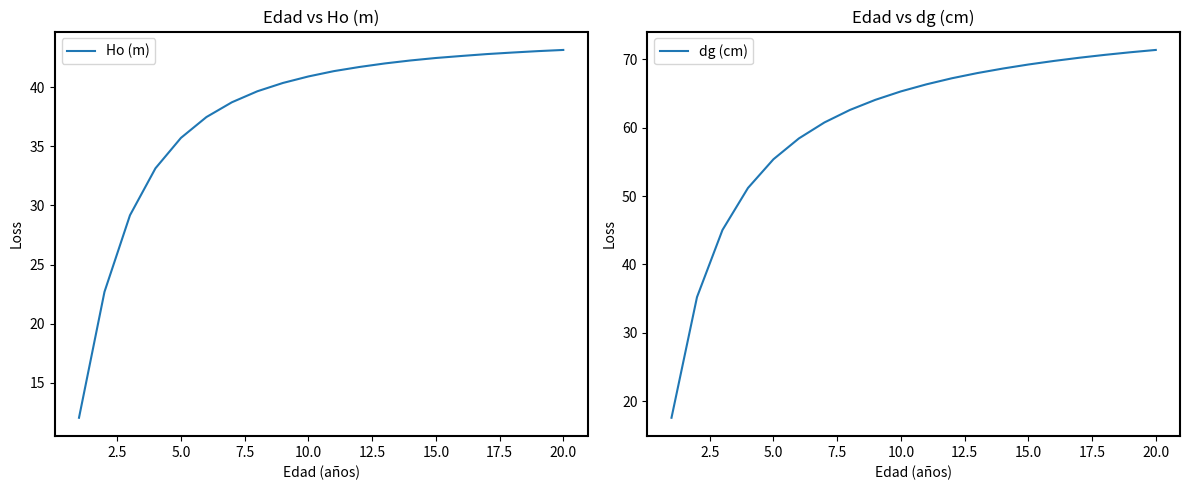

Which series has the largest range (max minus min)?

dg (cm)